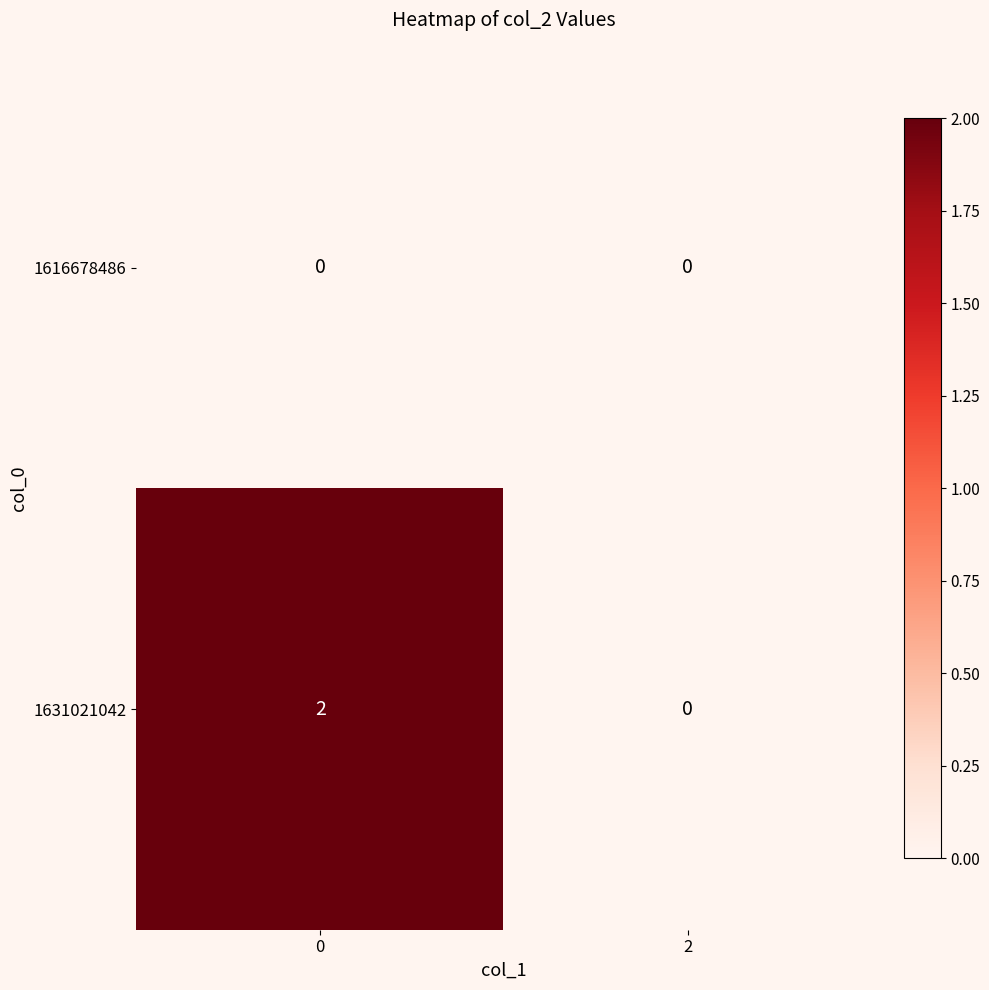

Which series has the largest total across all categories?

1631021042